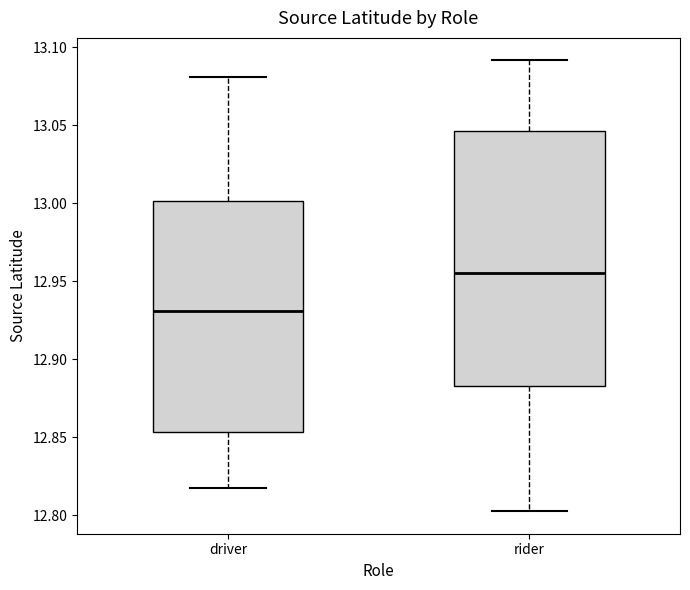

Which box has the highest median line?

rider